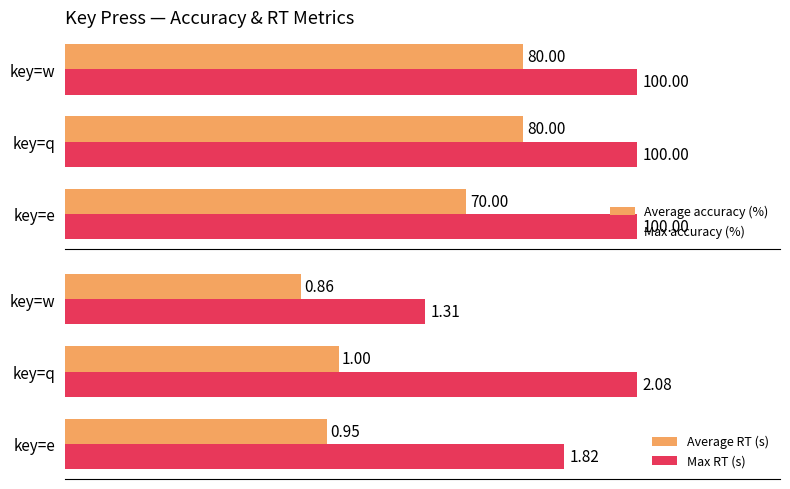

Where is Max RT (s) nearest to the value 1?

key=w